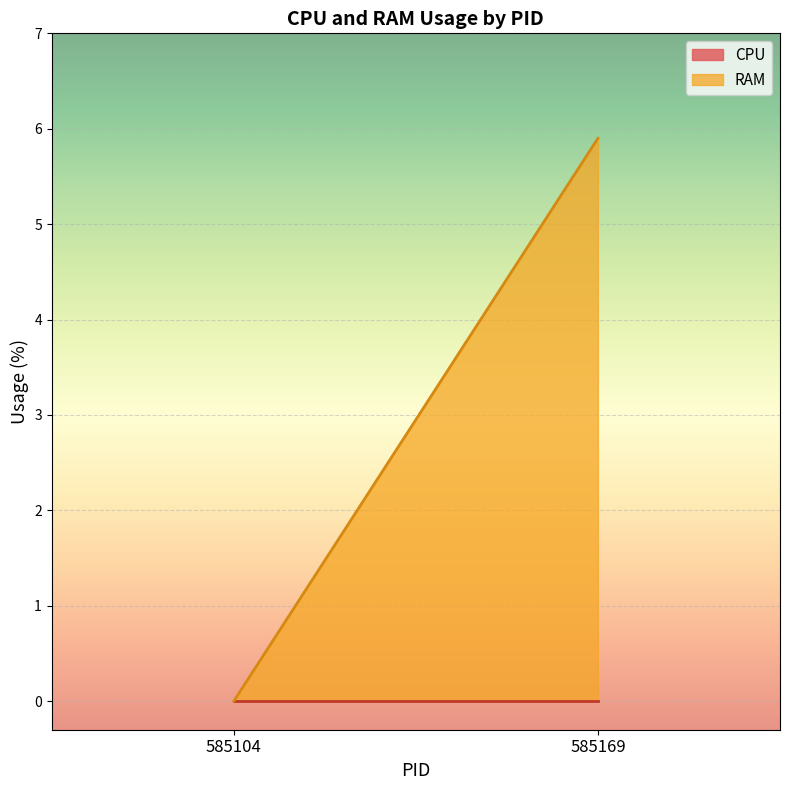

What are all the series names shown in the legend?

CPU, RAM